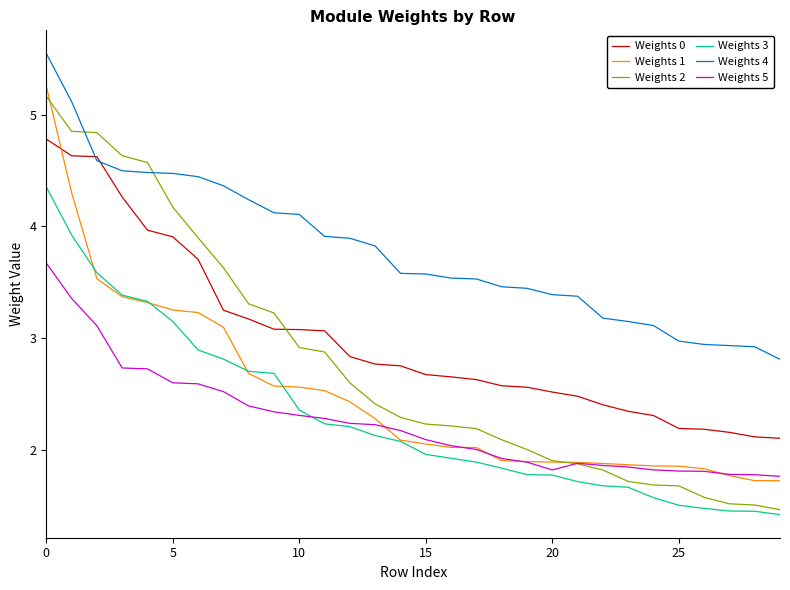

Which series has the largest range (max minus min)?

Weights 2